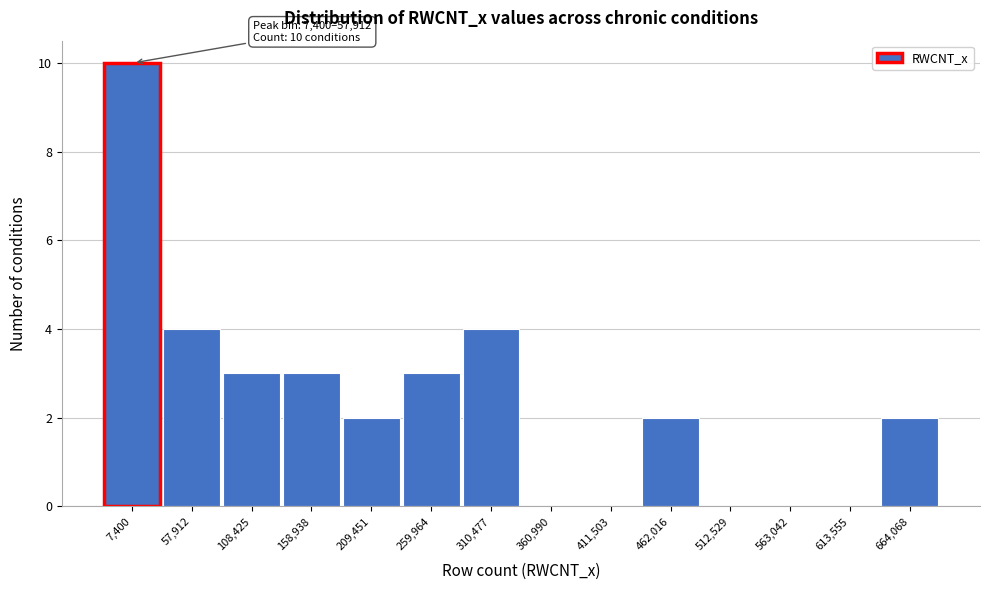

Reading right to left, extract all data points from this chart.

664,068=2	613,555=0	563,042=0	512,529=0	462,016=2	411,503=0	360,990=0	310,477=4	259,964=3	209,451=2	158,938=3	108,425=3	57,912=4	7,400=10